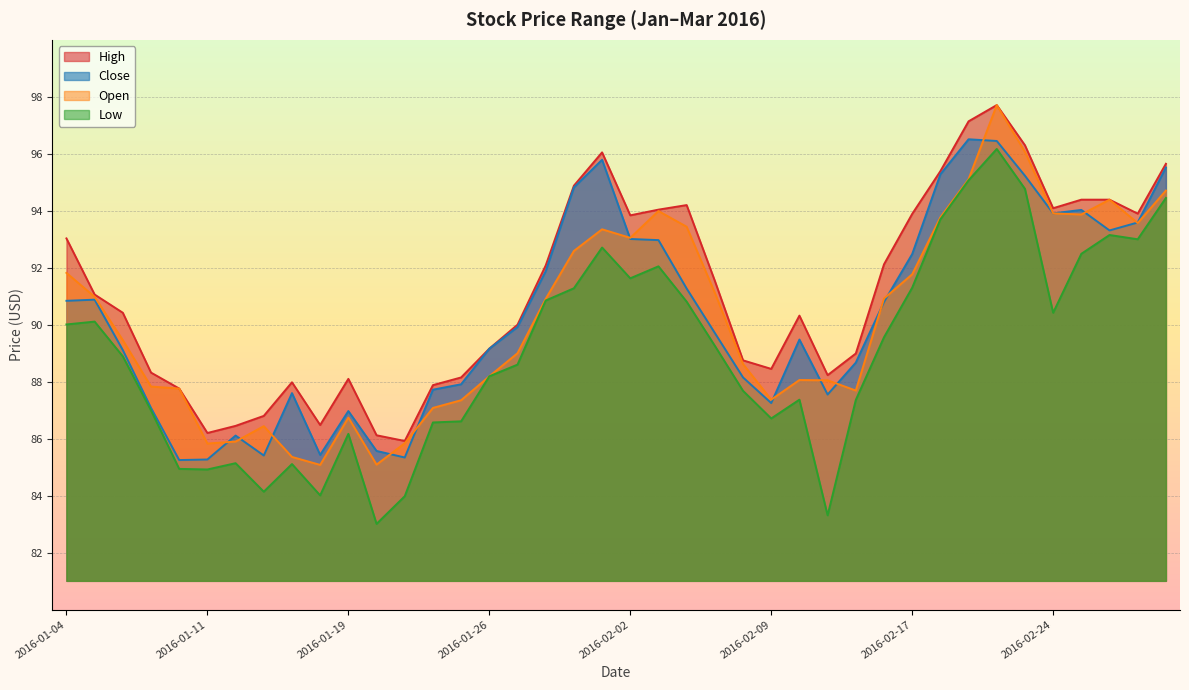

How many interior local valleys does the Open series have?

8